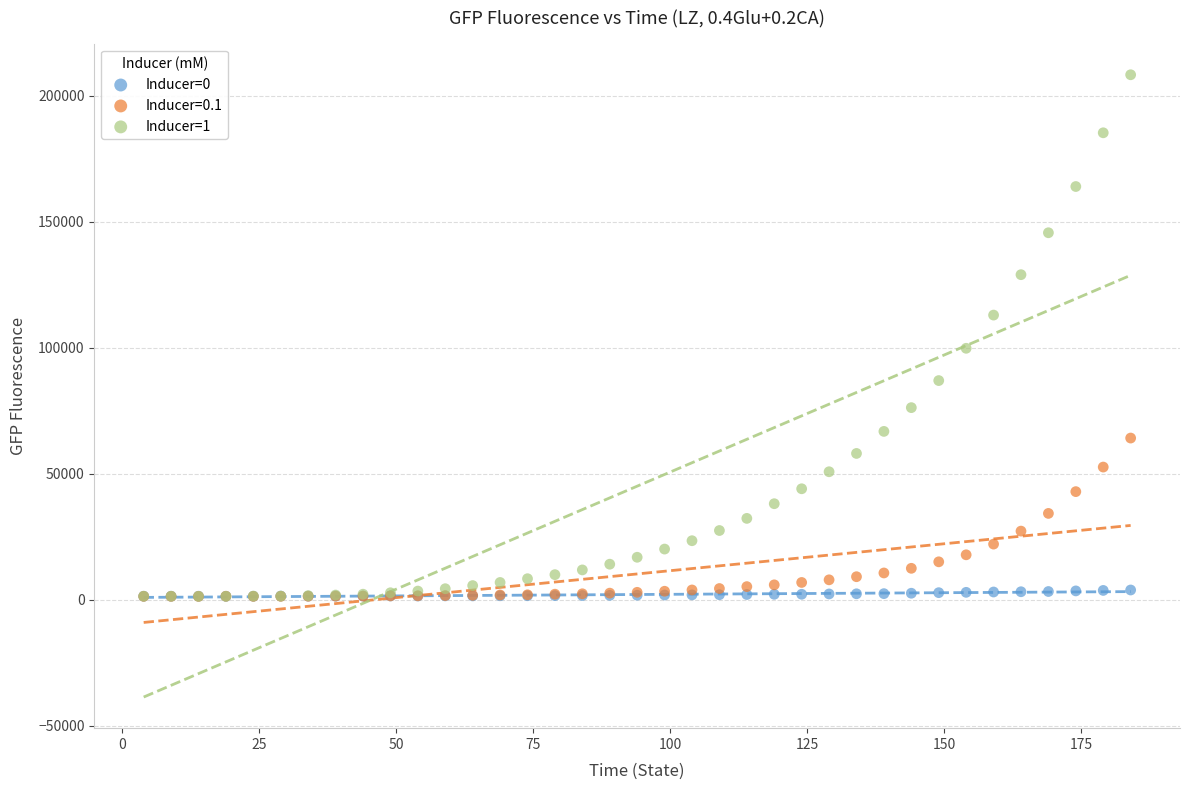

What are all the series names shown in the legend?

Inducer=0, Inducer=0.1, Inducer=1